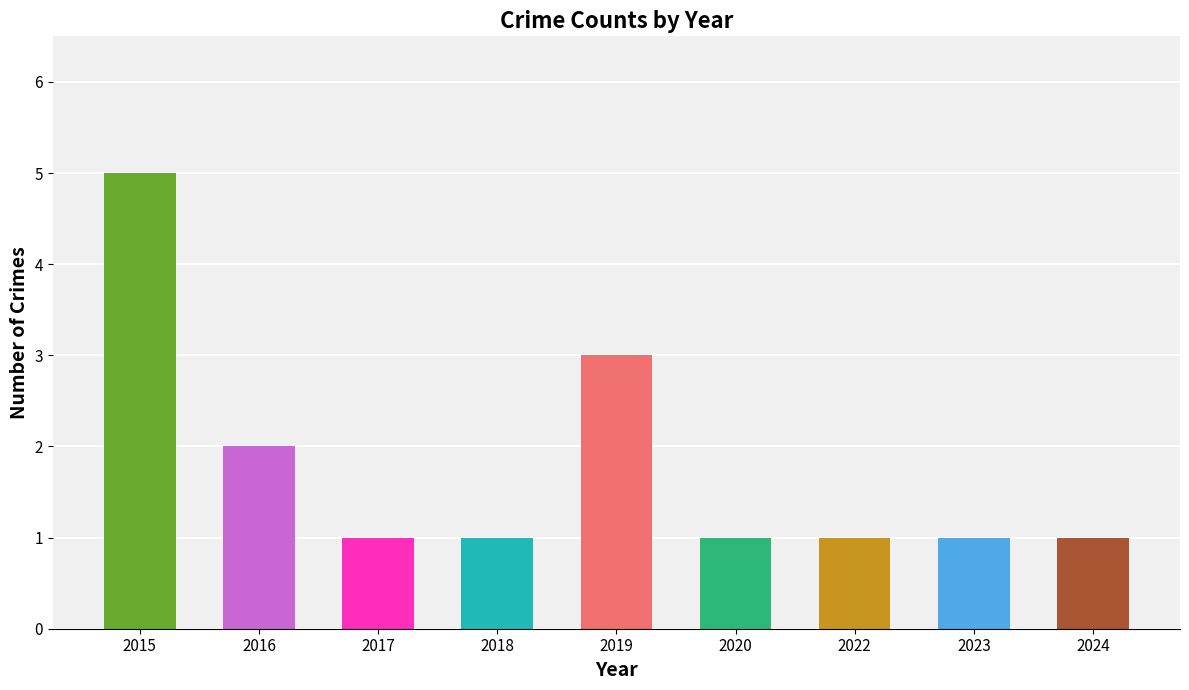

How many bars are there in total?

9